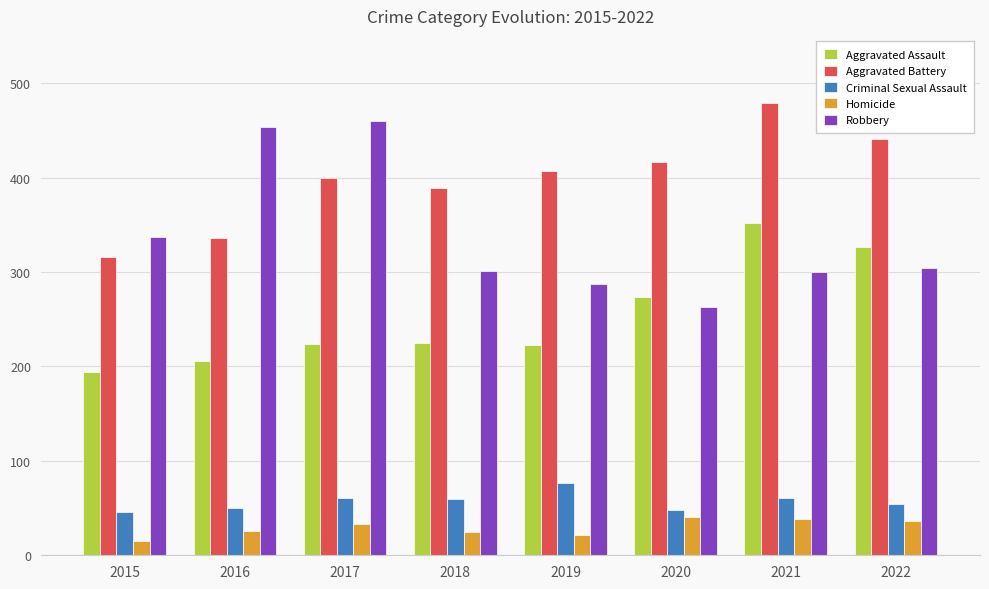

How many series are shown in this chart?

5